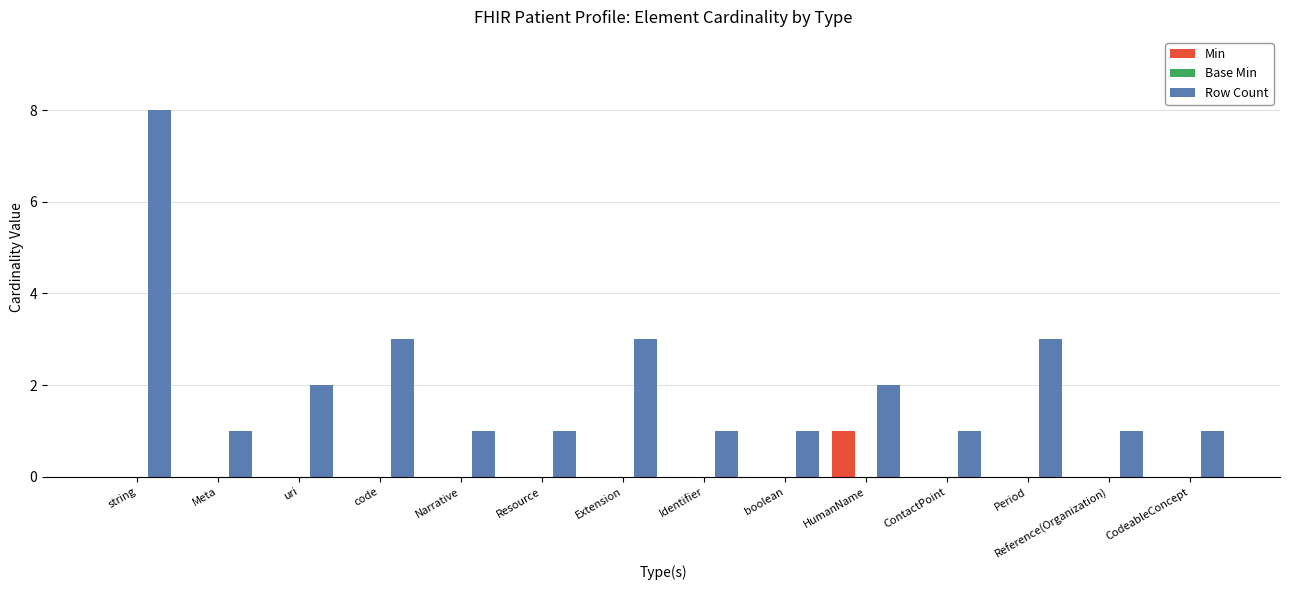

The value of Row Count at string is 5. True or false?

False